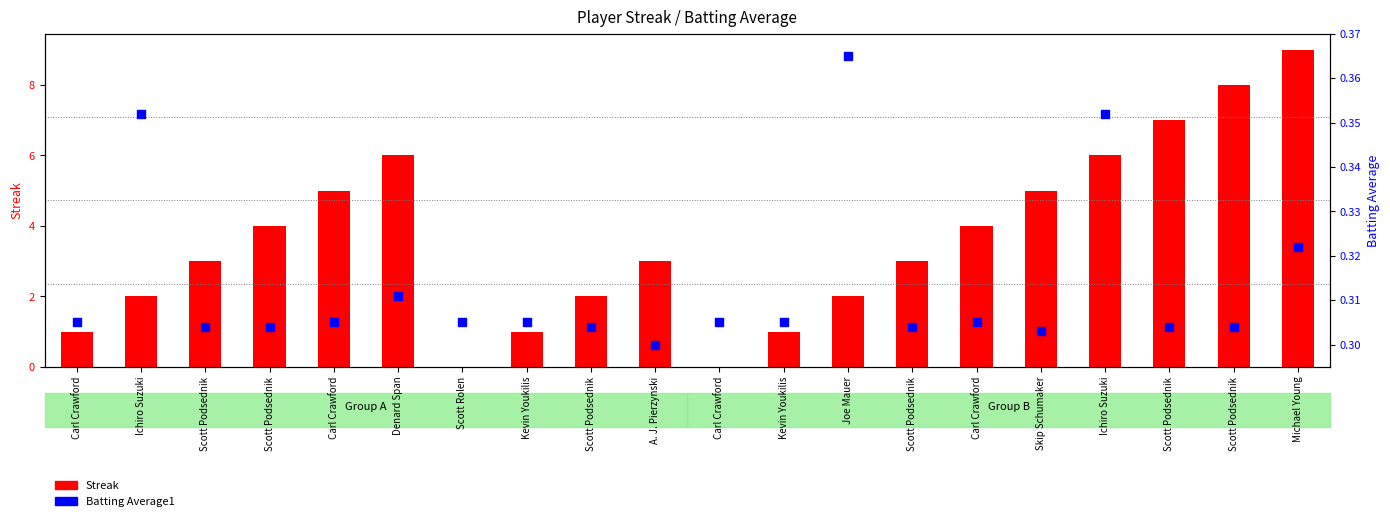

Which series has the largest Y range (max minus min)?

Streak